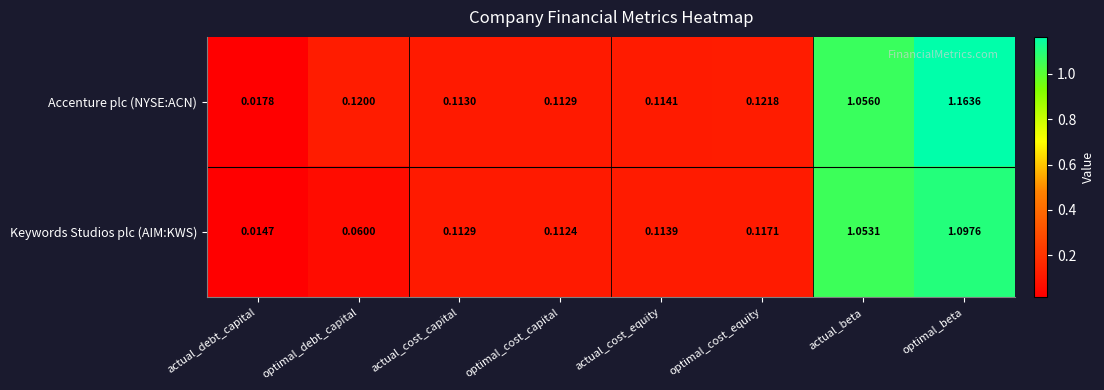

At which label is Accenture plc (NYSE:ACN) closest to 0?

actual_debt_capital